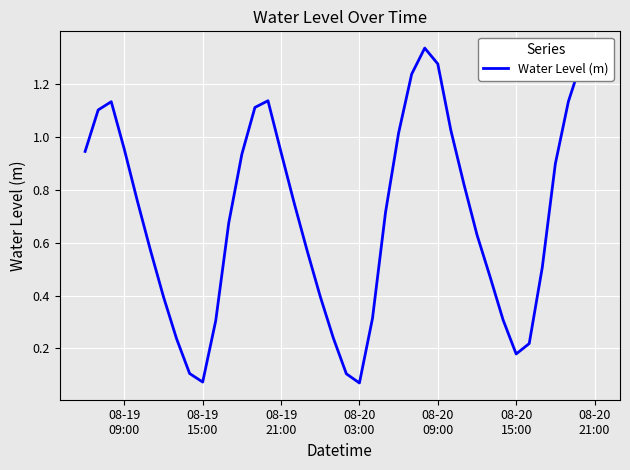

What is the sum of all values?

28.1